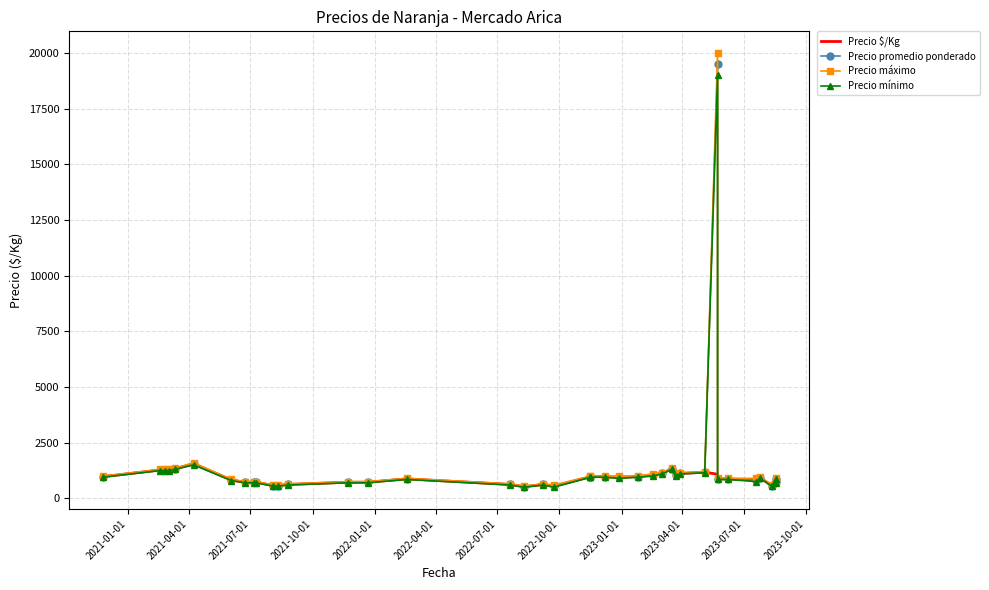

Is it true that Precio promedio ponderado equals 722 at 19?

False